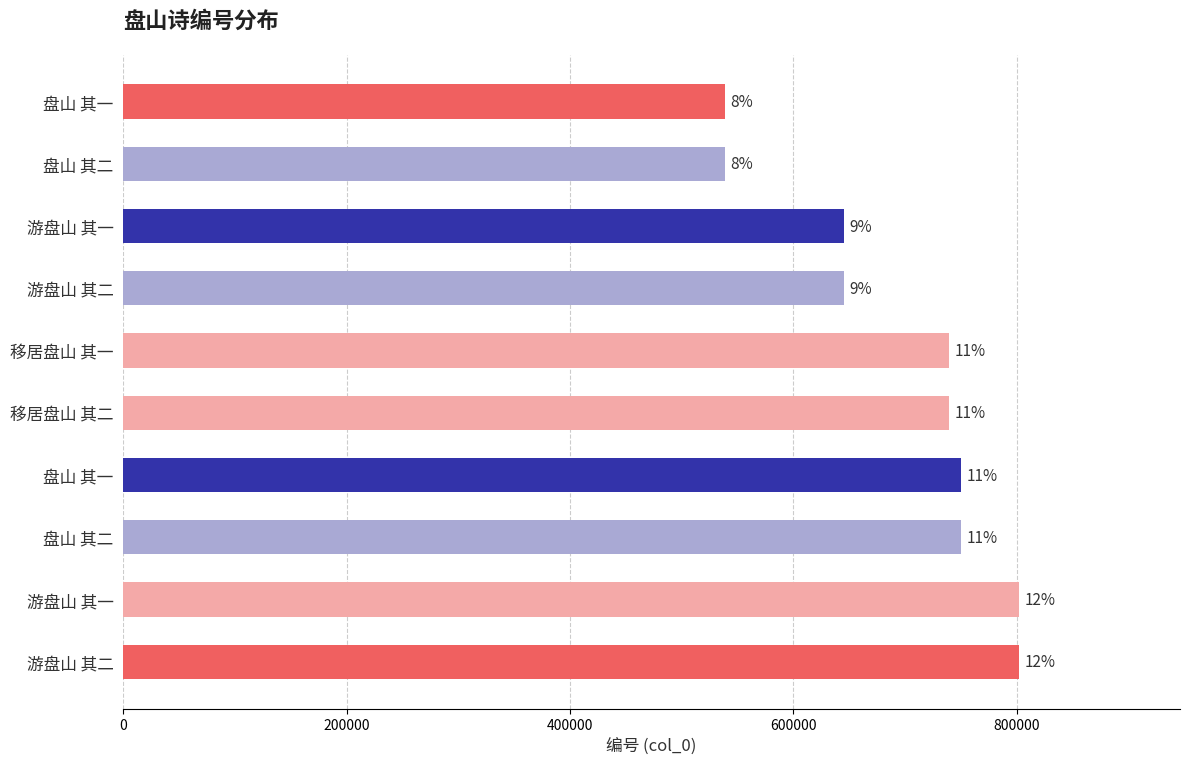

How many bars are there in total?

10